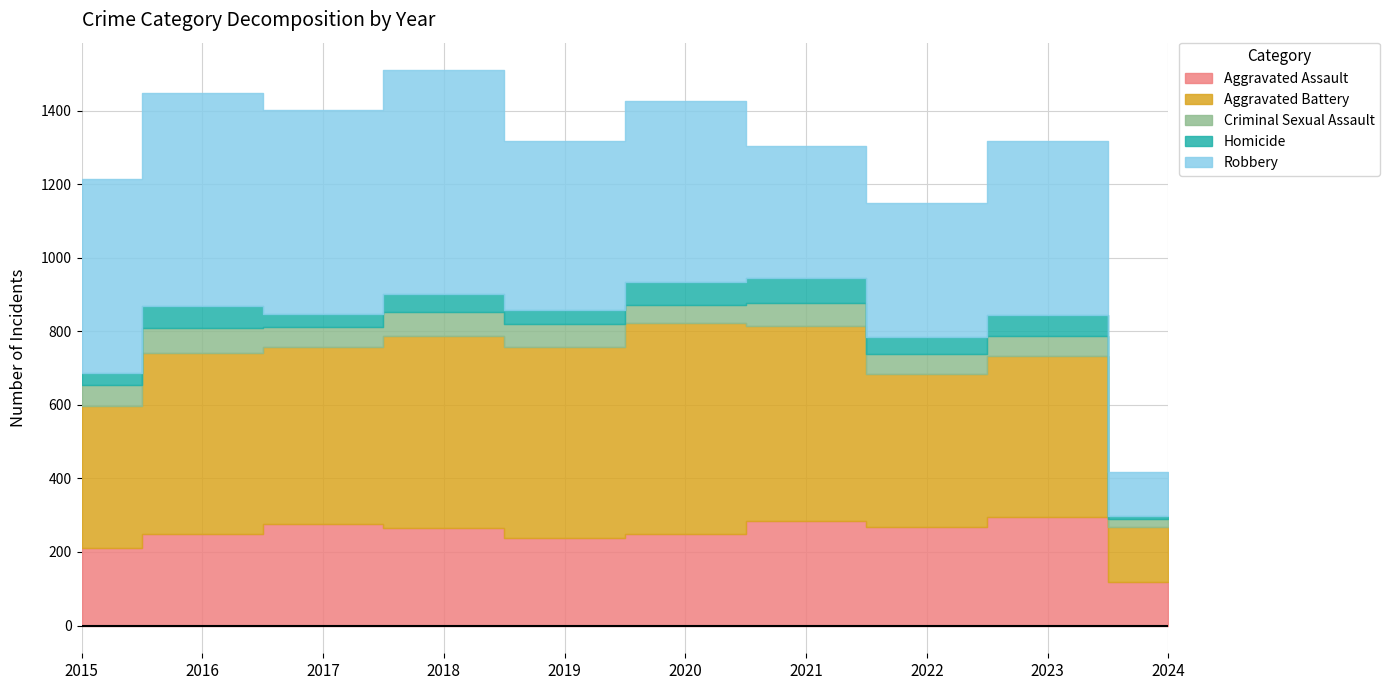

Between 2018 and 2021, which series saw the biggest shift?

Robbery